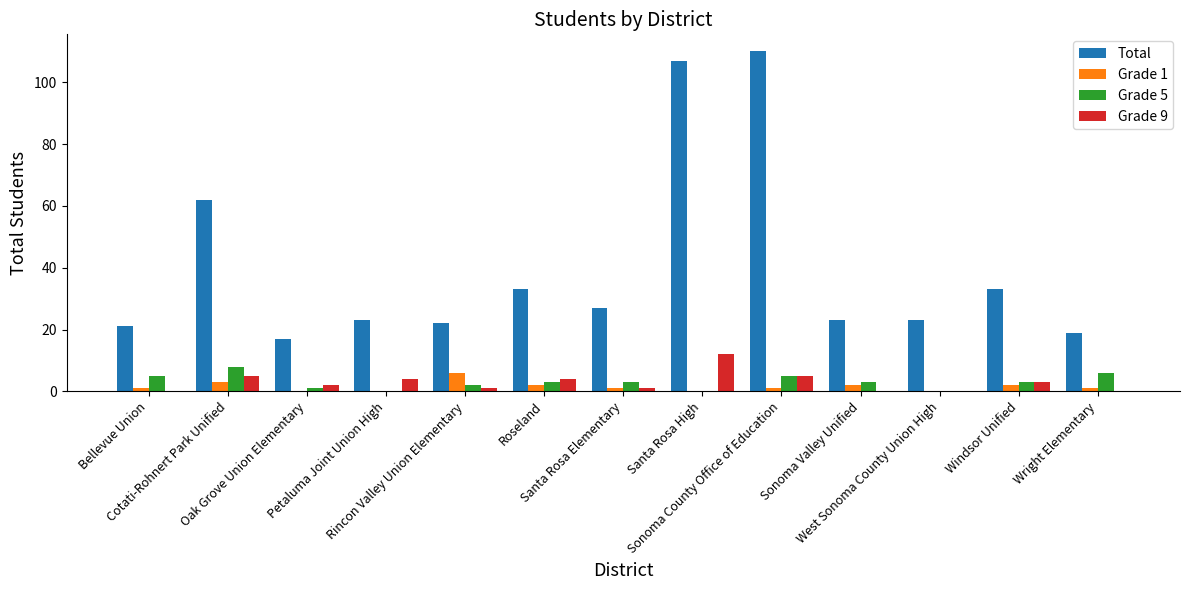

Which series has the largest total across all categories?

Total